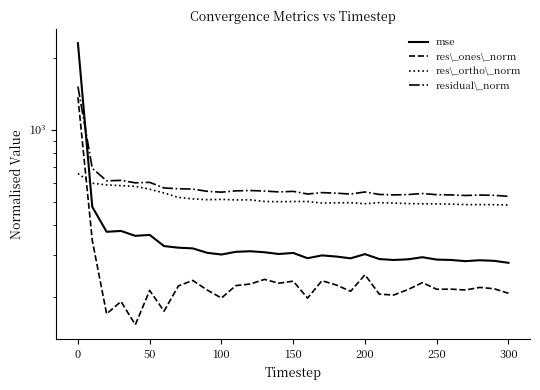

Is the value of res\_ones\_norm at 12 greater than the value of residual\_norm at 12?

No